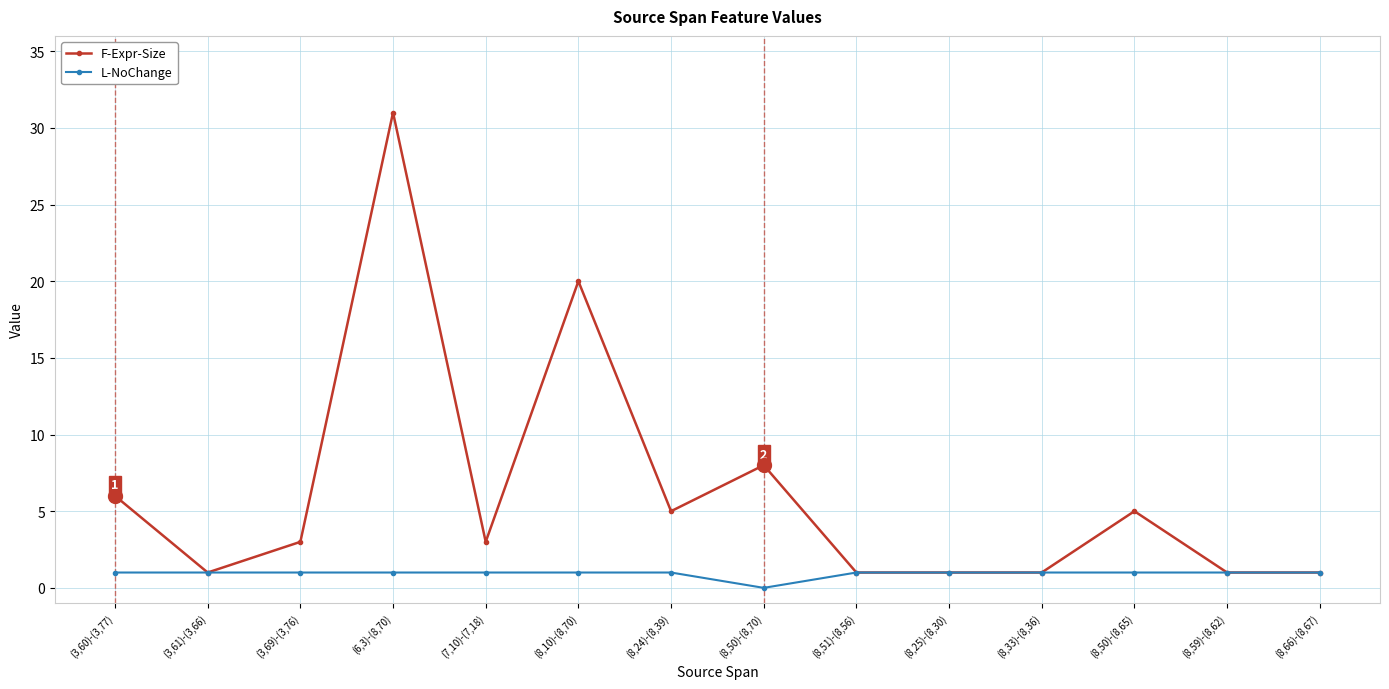

What is the label of the 6th point from the right?

(8,51)-(8,56)